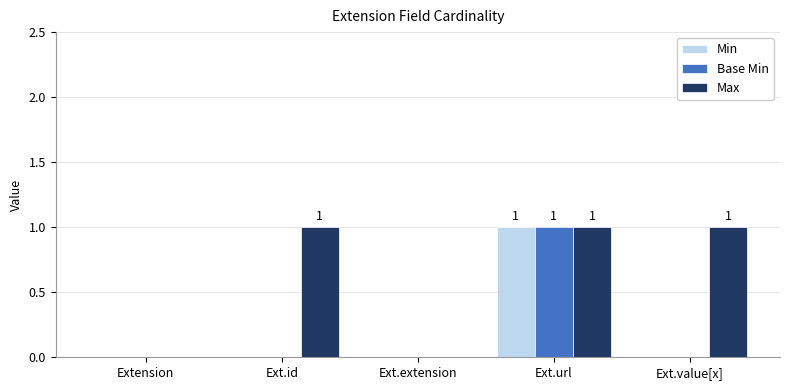

What are all the series names shown in the legend?

Min, Base Min, Max